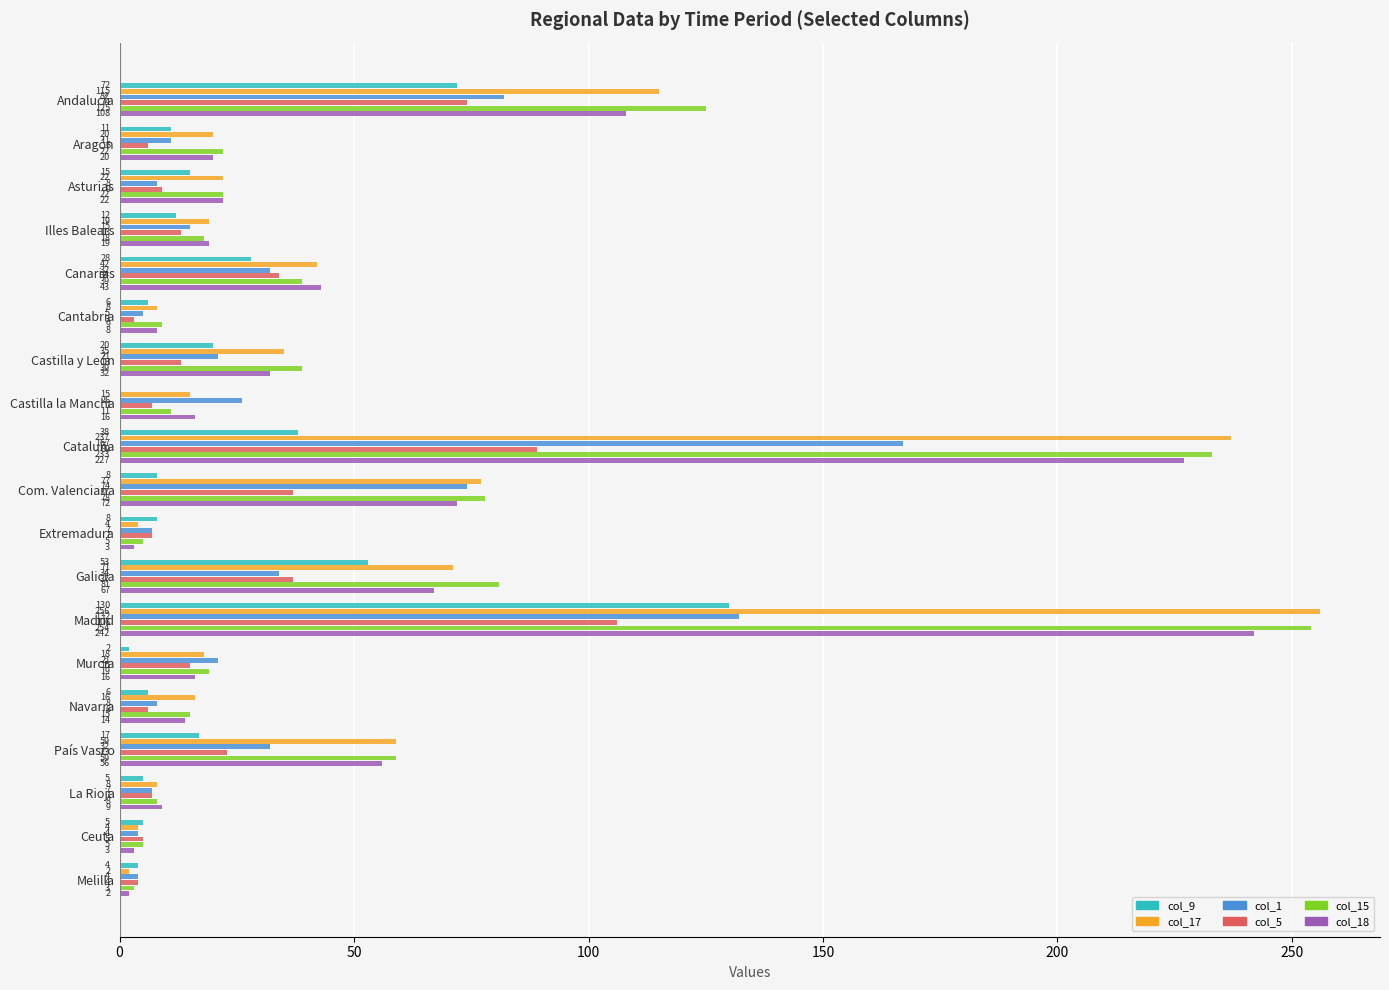

The value of col_18 at Galicia is 67. True or false?

True